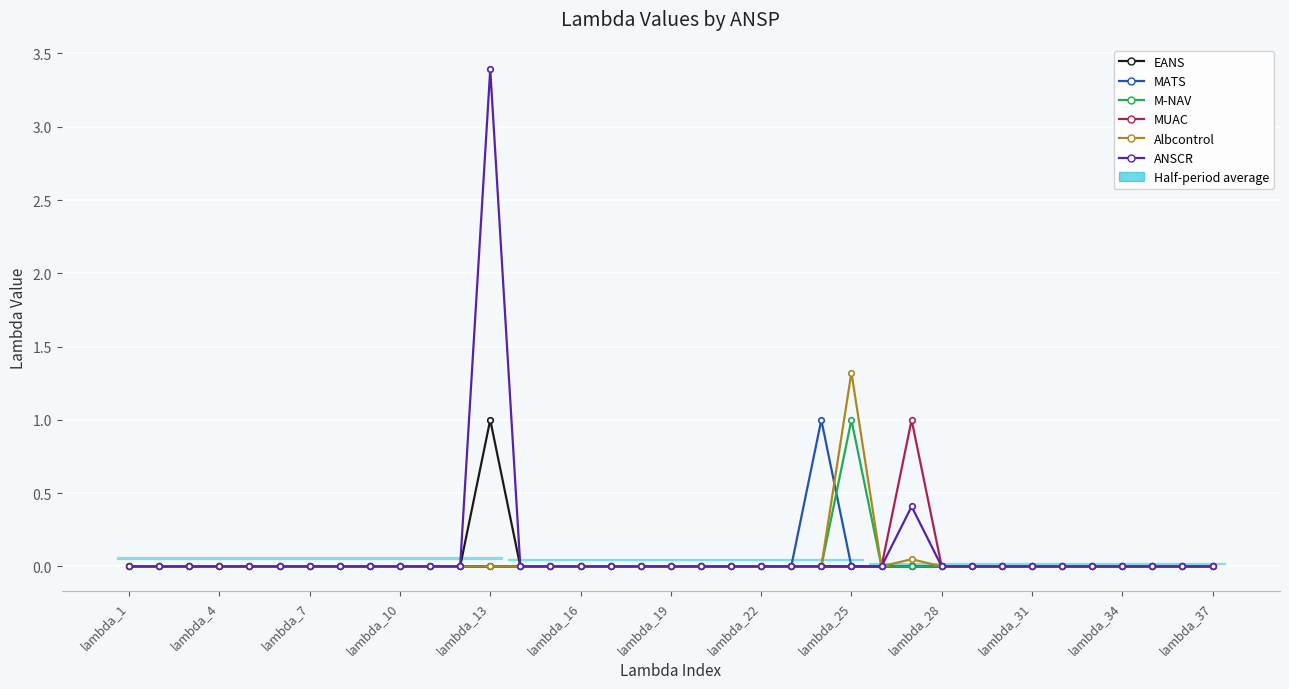

Is it true that EANS equals 1.4 at lambda_13?

False